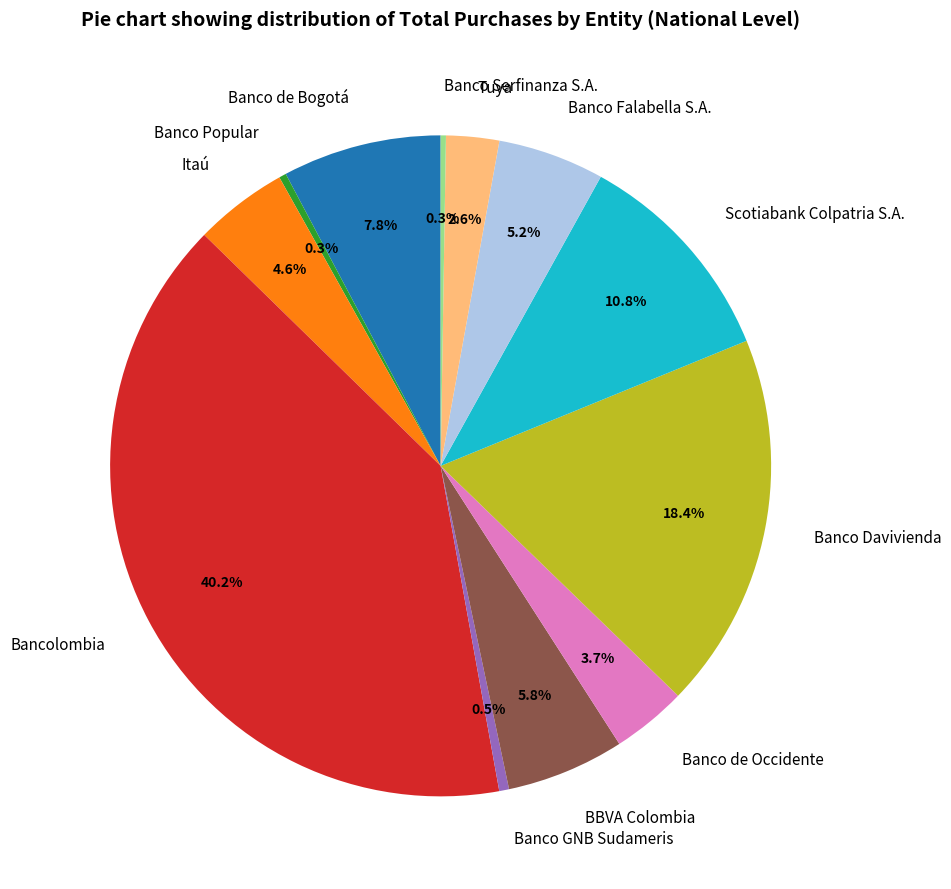

How much of the chart is everything except Banco de Bogotá?

92.2%